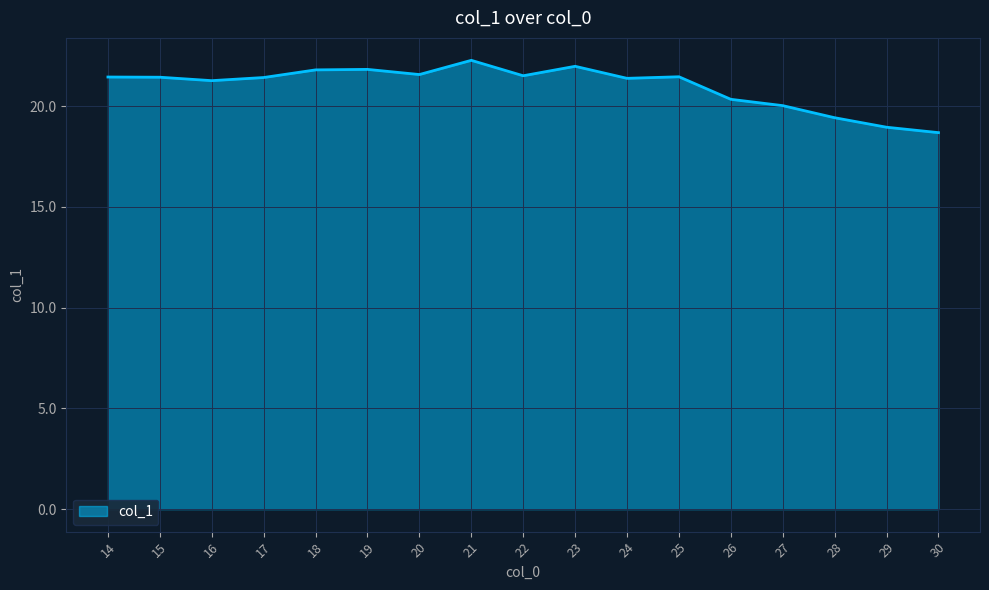

Which category has the lowest value across all series?

30